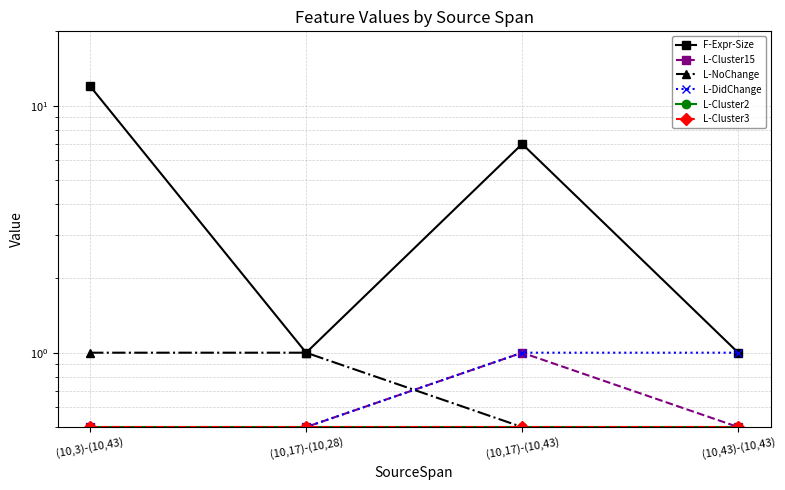

True or false: L-Cluster3 and L-NoChange intersect in this chart.

False